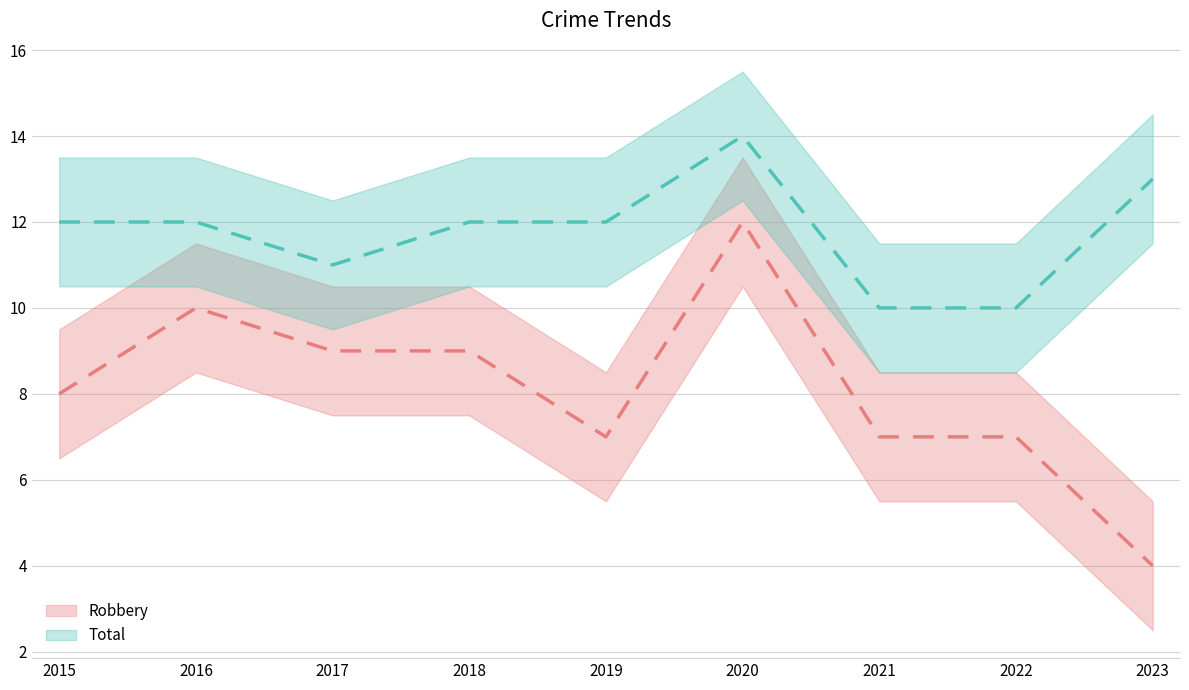

How many Total values are between 11 and 12?

5